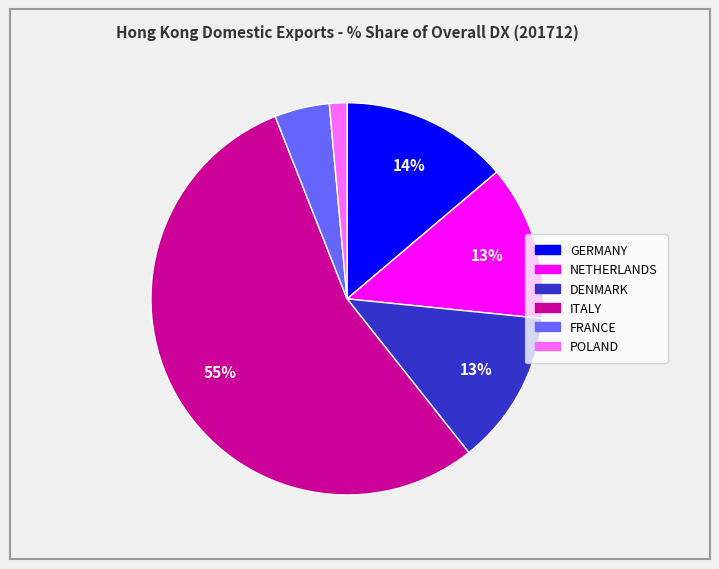

To the nearest percent, what portion does FRANCE represent?

5%